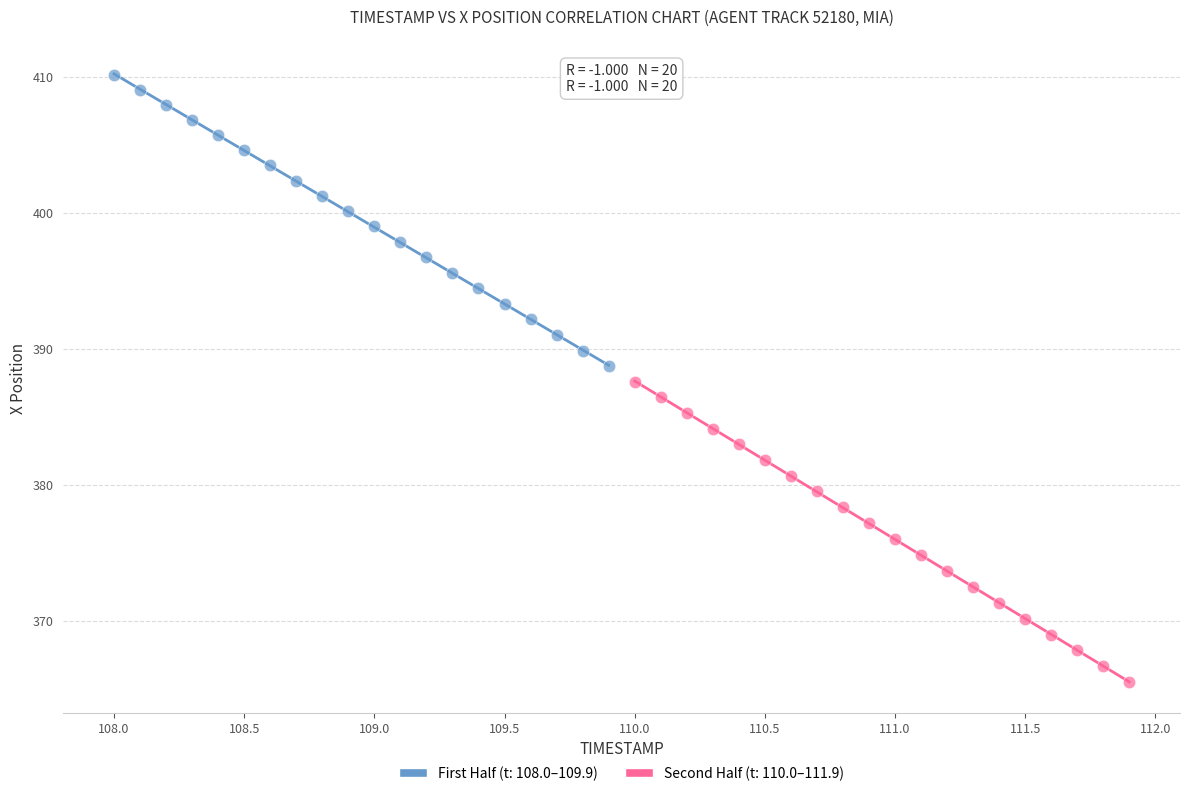

Which series has the largest Y range (max minus min)?

Second Half (t: 110.0–111.9)